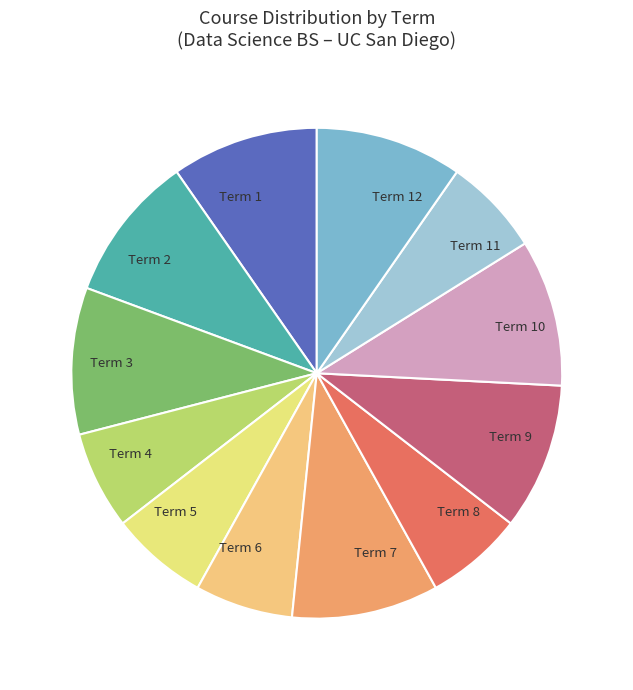

Is it true that Term 10 is 20% of the pie?

False